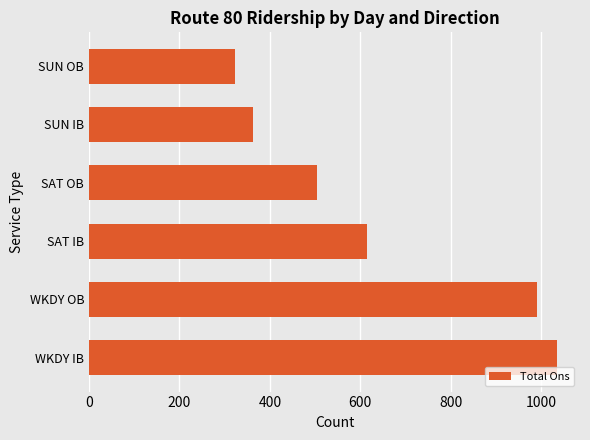

Rank the categories by value from lowest to highest.

SUN OB, SUN IB, SAT OB, SAT IB, WKDY OB, WKDY IB